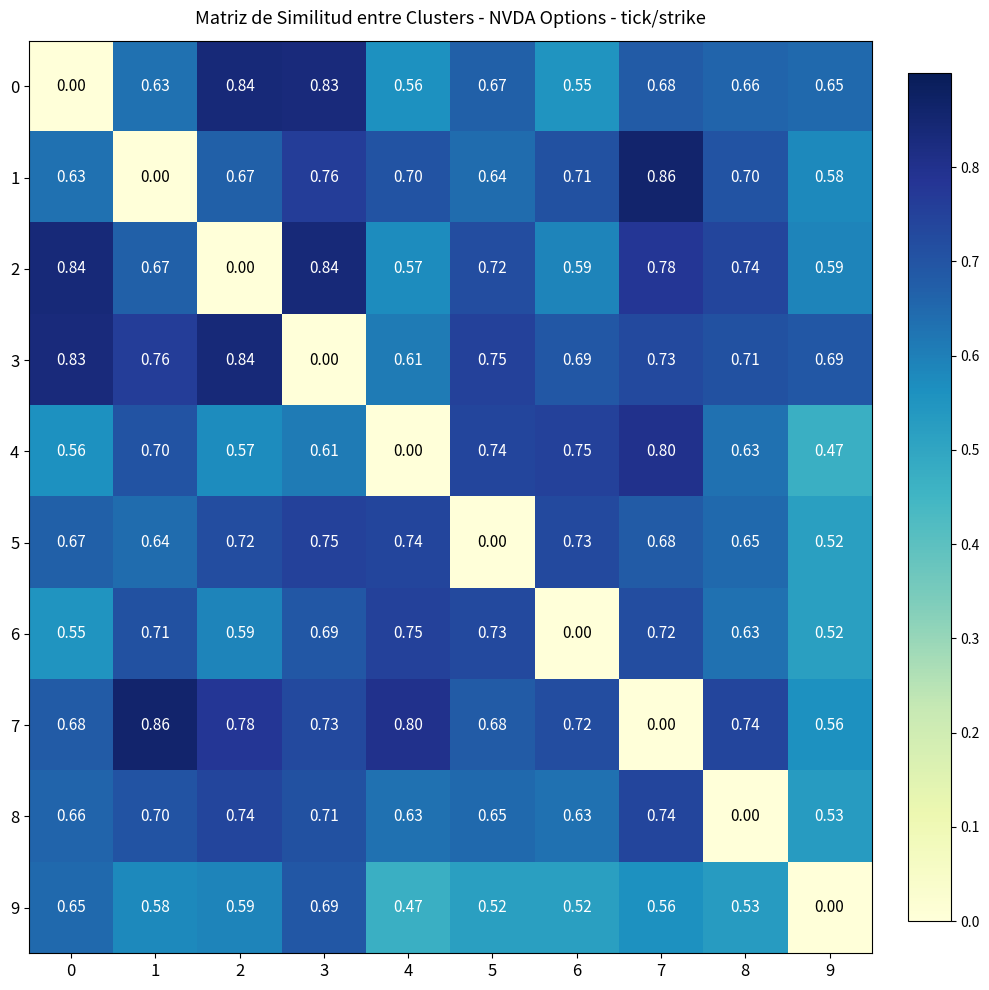

Is the value of 7 at 0 greater than the value of 6 at 6?

Yes